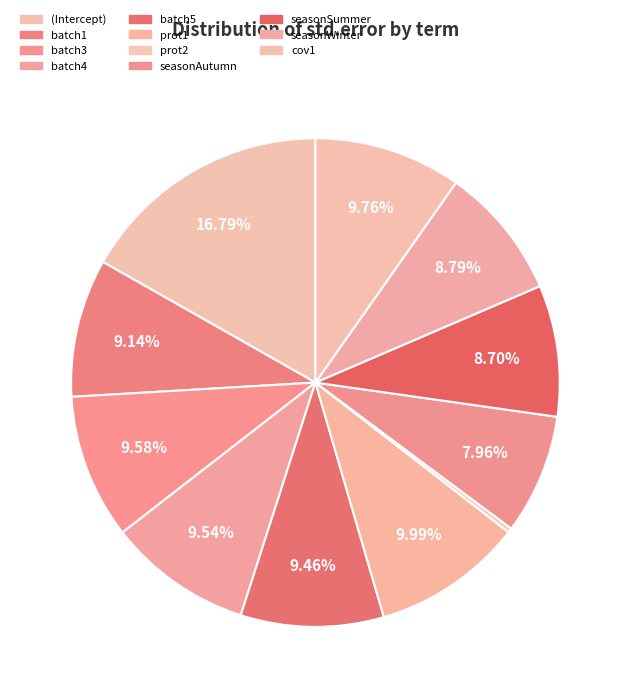

Which category has the biggest portion of the pie?

(Intercept)